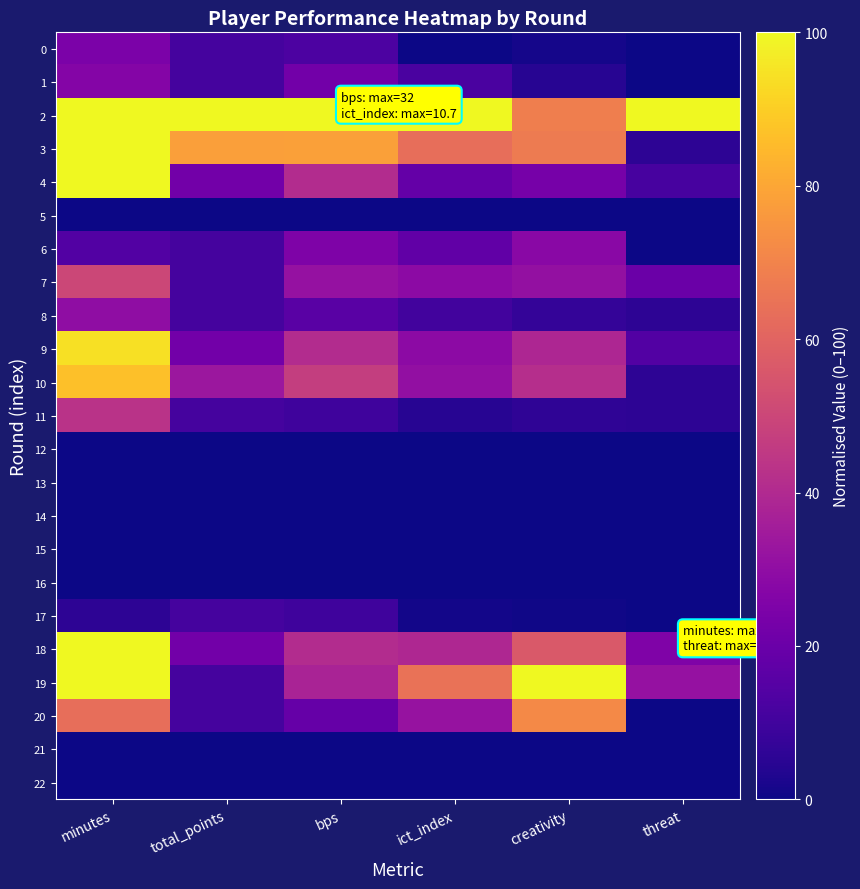

List the series in order of their peak value, lowest first.

5, 12, 13, 14, 15, 16, 21, 22, 17, 0, 1, 6, 8, 11, 7, 20, 10, 9, 2, 3, 4, 18, 19